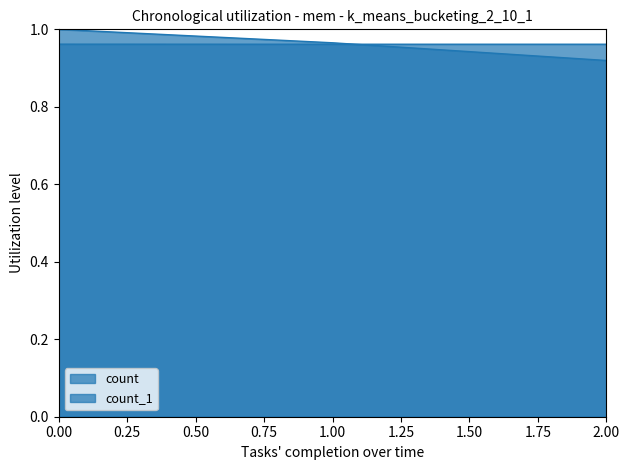

What is the sum of the count values at 0 and 1?

2.0